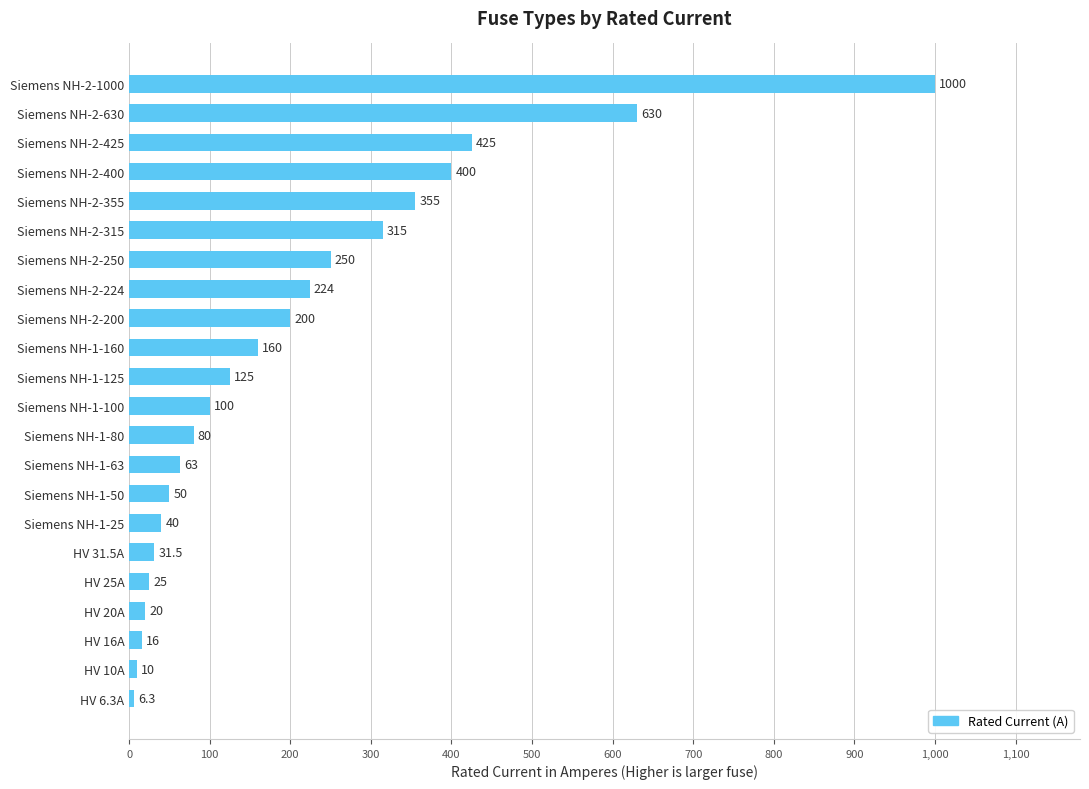

At which category does the chart reach its peak across all series?

Siemens NH-2-1000